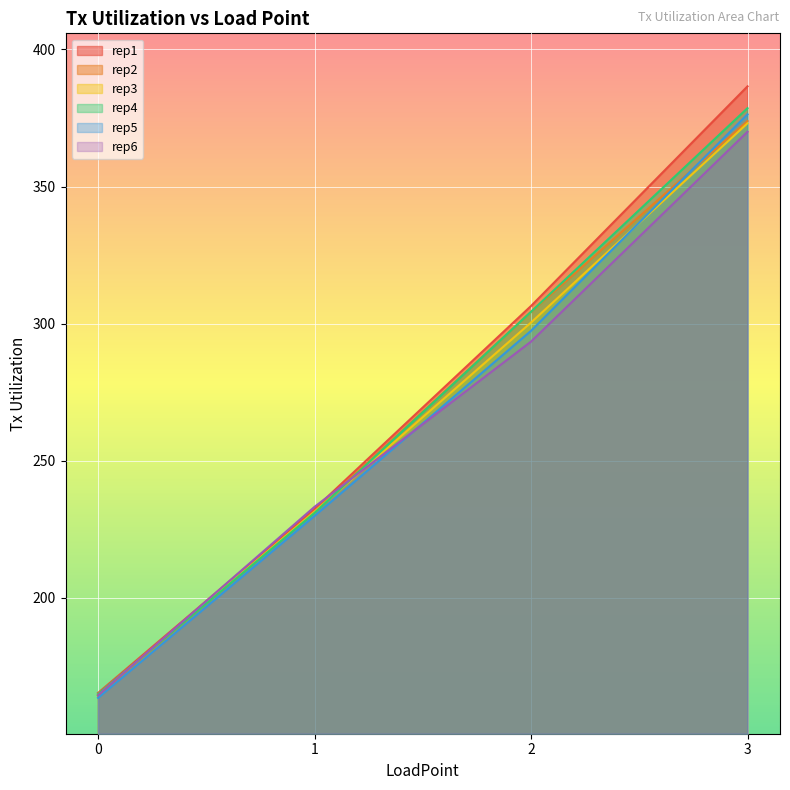

True or false: rep3 has a value of 373.1 at 3.

True